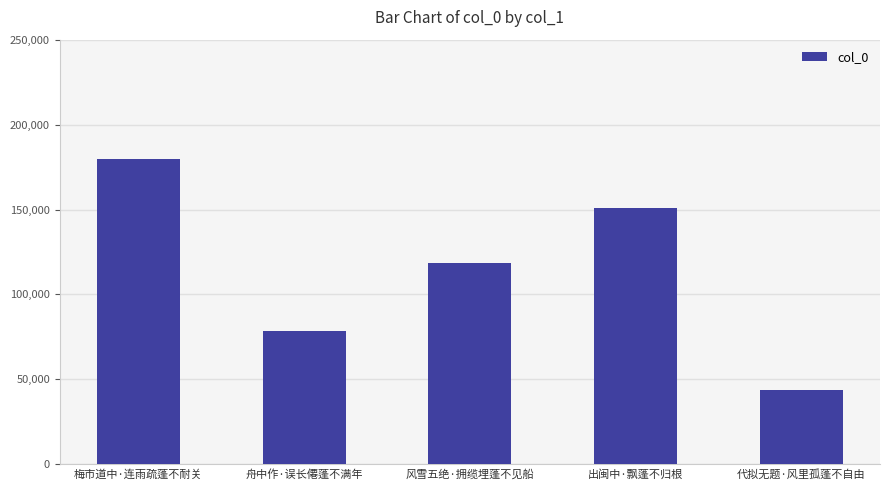

The chart shows a value of 237926 at 梅市道中·连雨疏蓬不耐关. True or false?

False